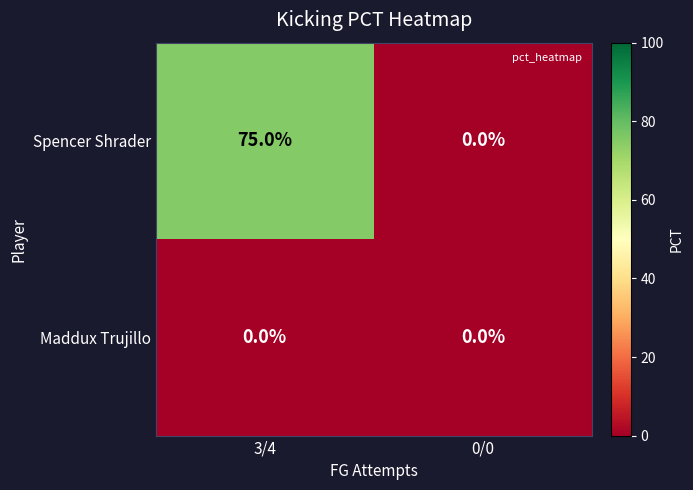

Count the number of categories in the chart.

2